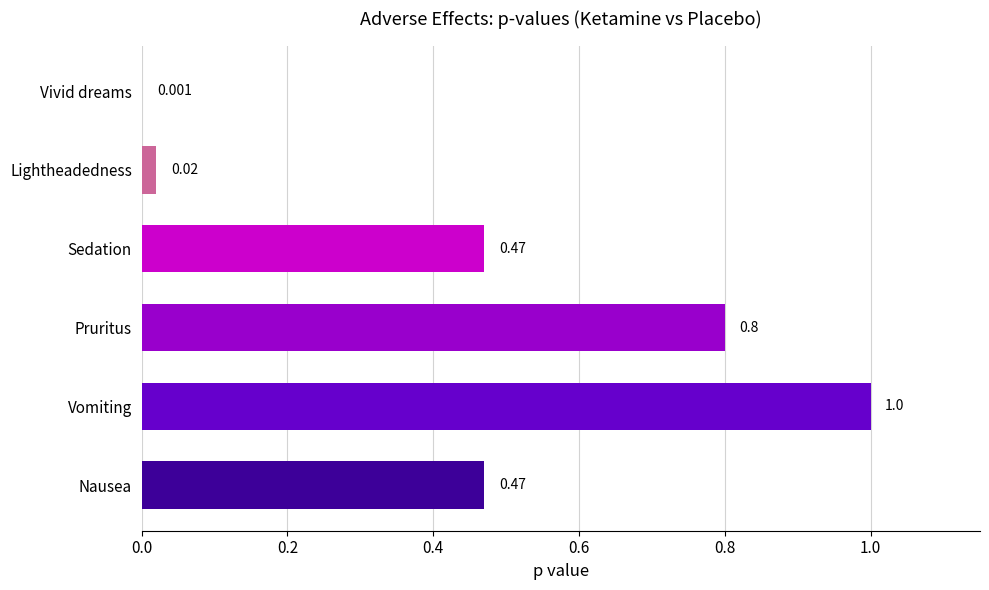

At which category does the chart reach its peak across all series?

Vomiting